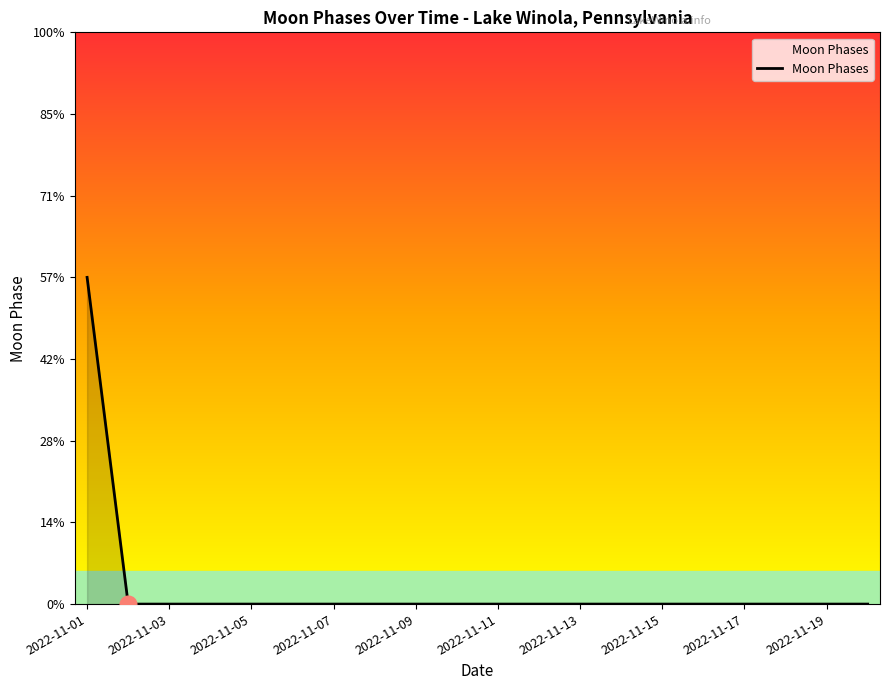

Rank the categories by value from highest to lowest.

2022-11-01, 2022-11-02, 2022-11-03, 2022-11-04, 2022-11-05, 2022-11-06, 2022-11-07, 2022-11-08, 2022-11-09, 2022-11-10, 2022-11-11, 2022-11-12, 2022-11-13, 2022-11-14, 2022-11-15, 2022-11-16, 2022-11-17, 2022-11-18, 2022-11-19, 2022-11-20